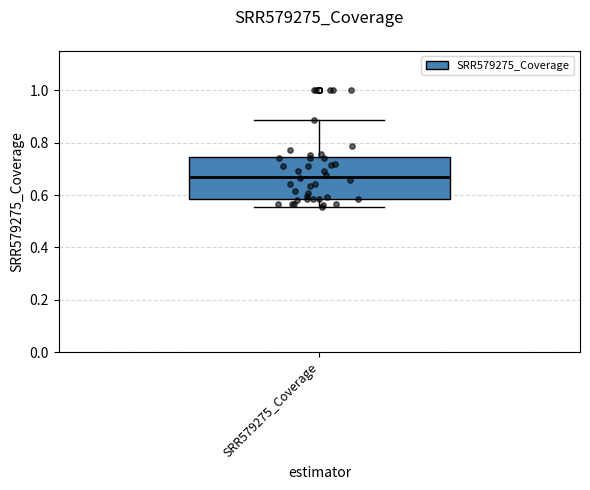

Read this box plot against the y-axis: the position of the median line, the range covered by the box, and the ends of both whiskers. The values are not printed on the chart, so give them approximately, as read against the axis.

median 0.68, box 0.58 to 0.74, whiskers 0.56 to 0.88